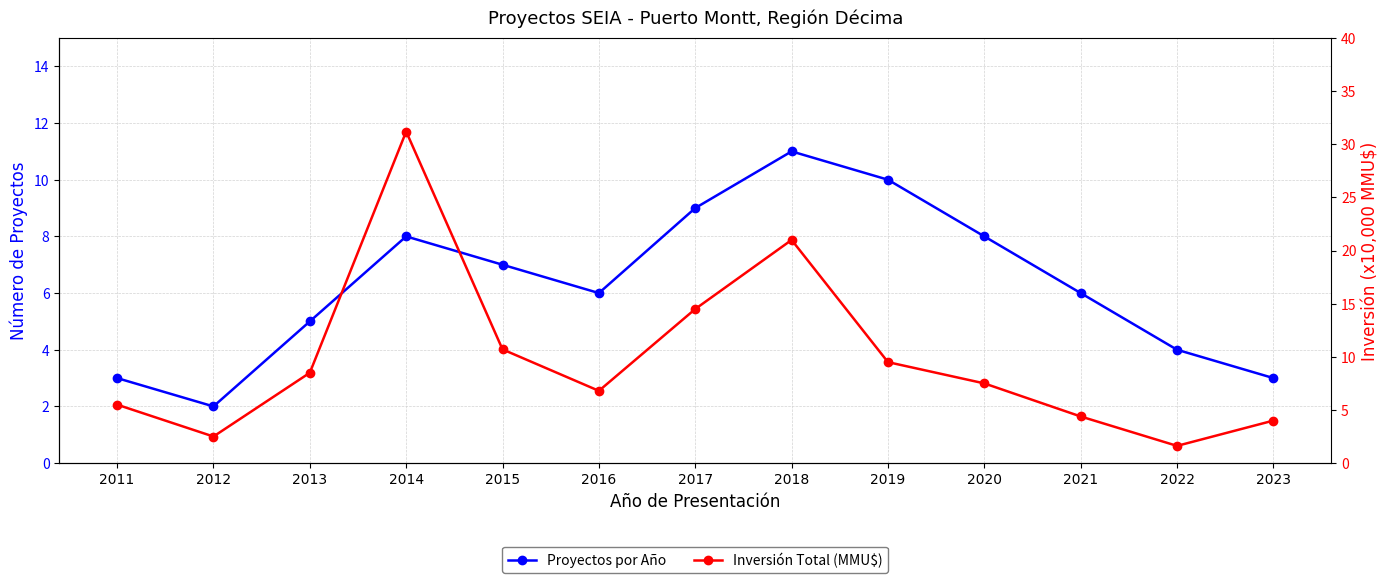

What is the minimum value shown in the chart?

1.6